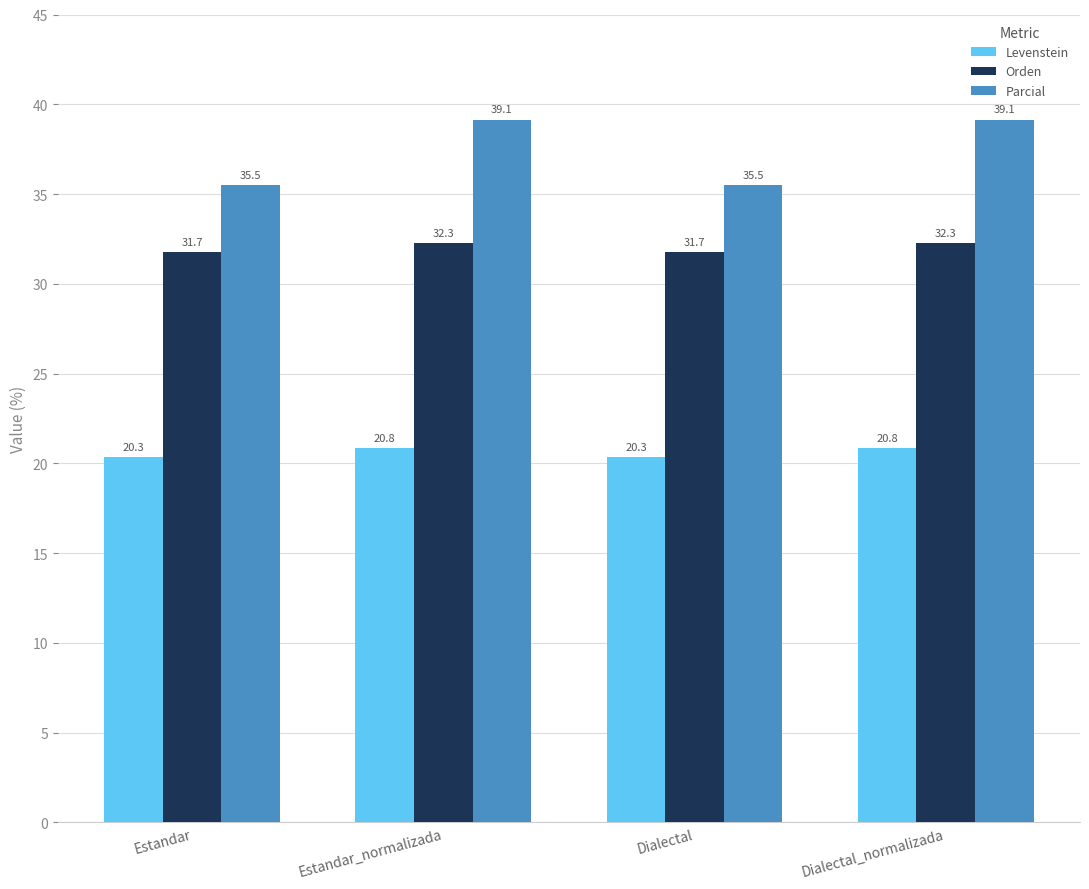

How many groups of bars are there?

4